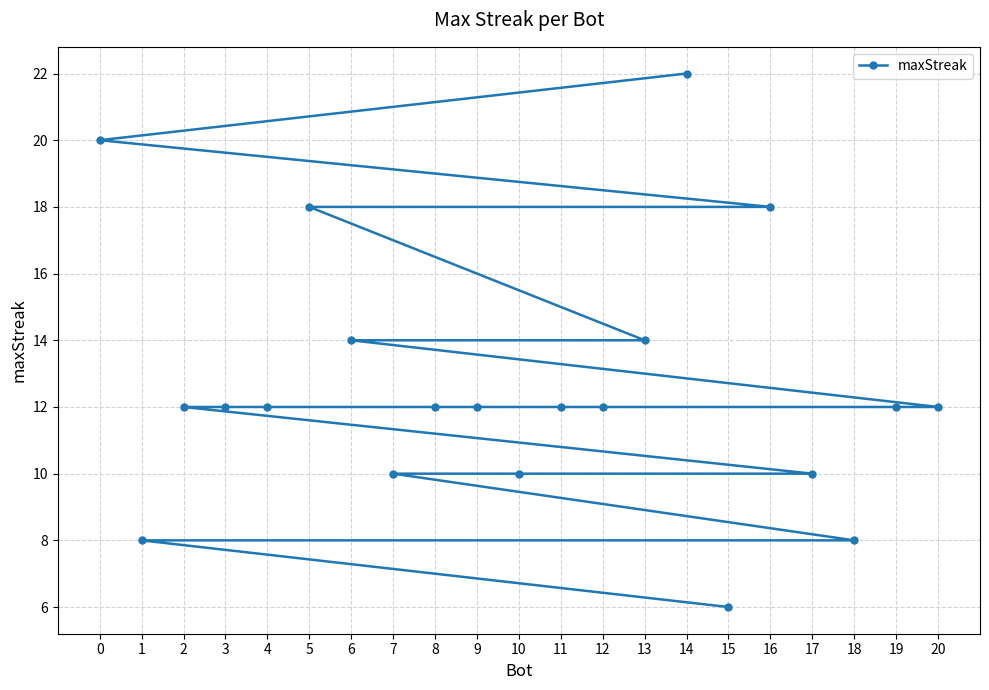

List the labels in order of value, smallest first.

15, 18, 1, 17, 10, 7, 20, 19, 12, 11, 9, 8, 4, 3, 2, 13, 6, 16, 5, 0, 14